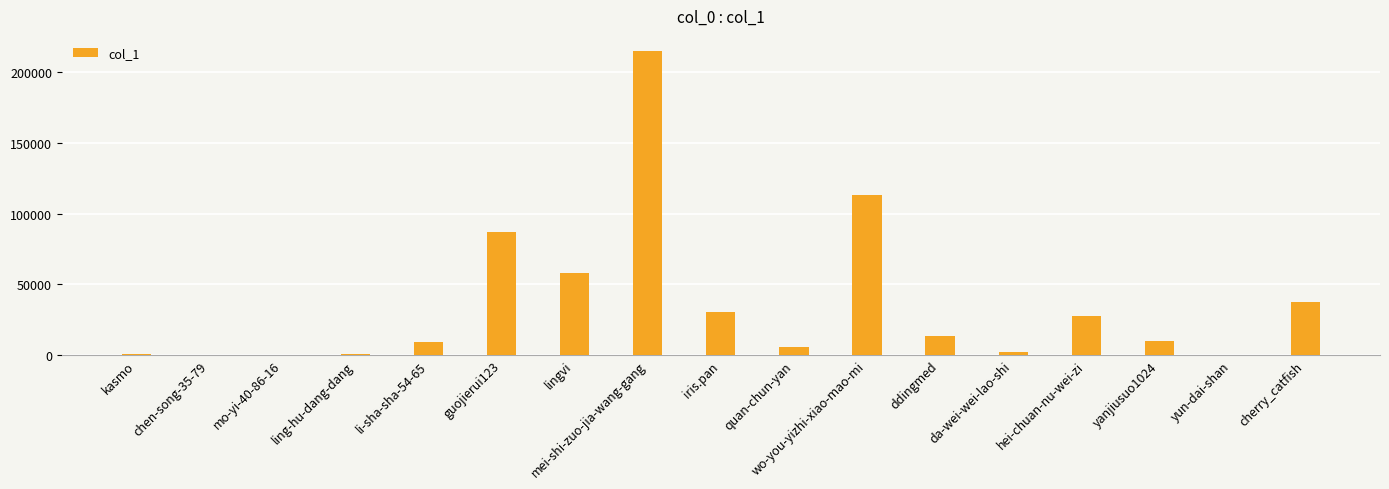

The value at wo-you-yizhi-xiao-mao-mi is 113283. True or false?

True